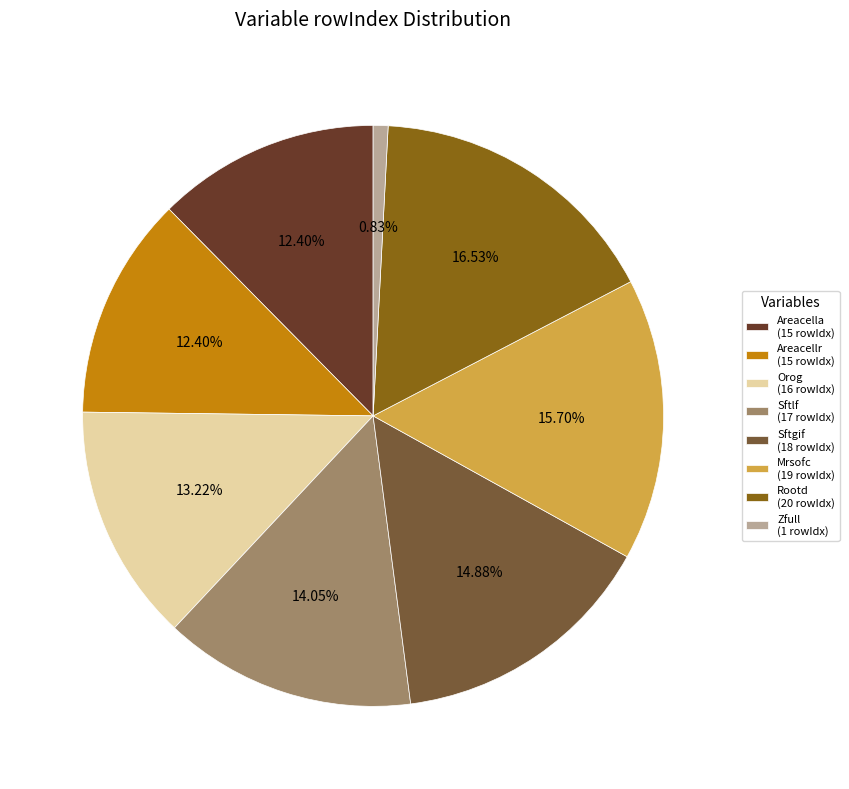

Which has a higher value, Areacellr (15 rowIdx) or Mrsofc (19 rowIdx)?

Mrsofc (19 rowIdx)